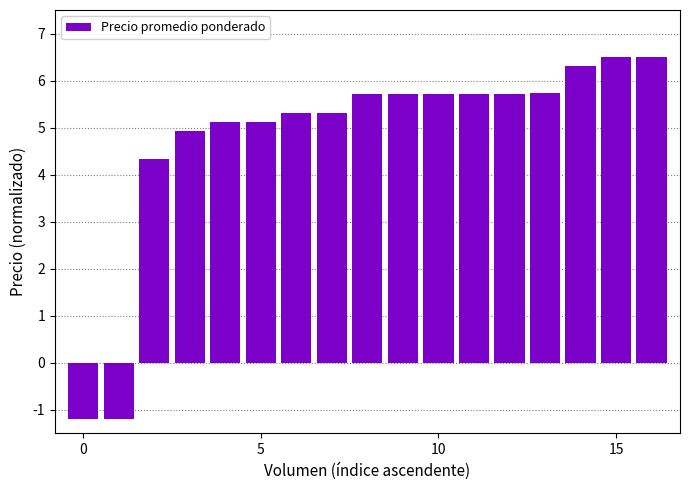

What is the smallest value displayed?

-1.2